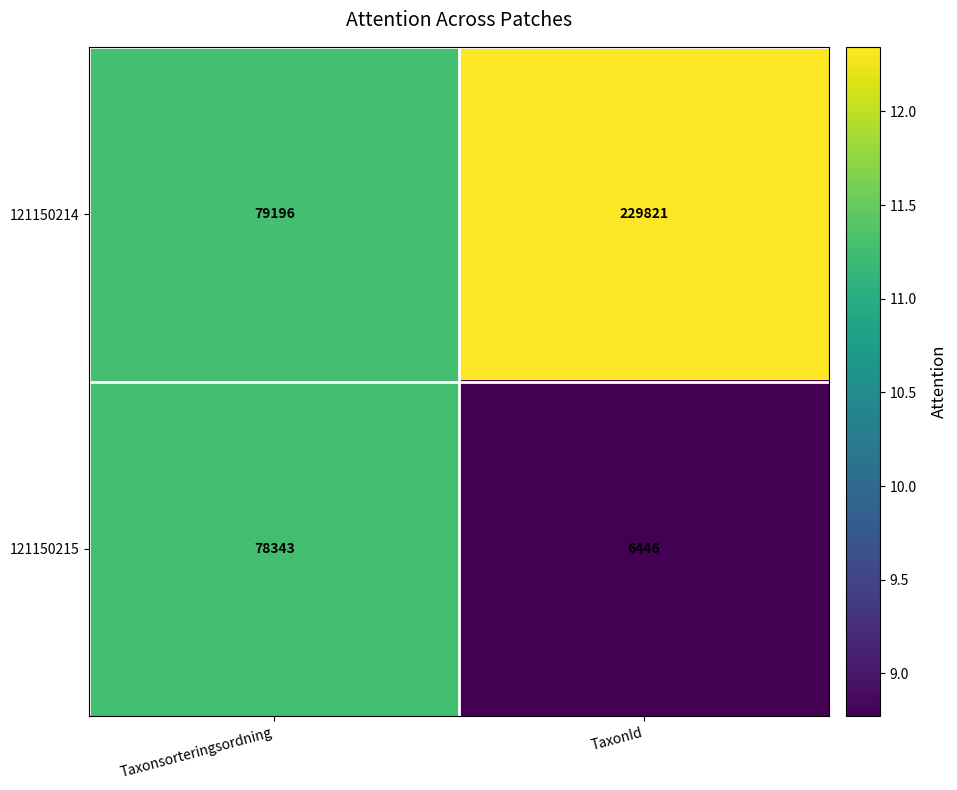

What value does the 121150215 series have at TaxonId, to the nearest 50?

6450